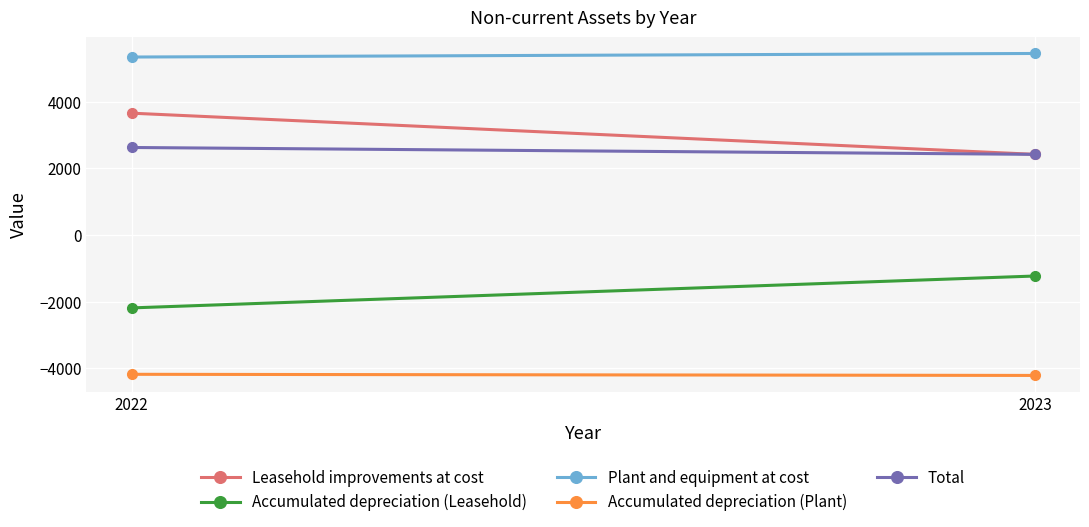

Which has a higher value, 2023 or 2022?

2022